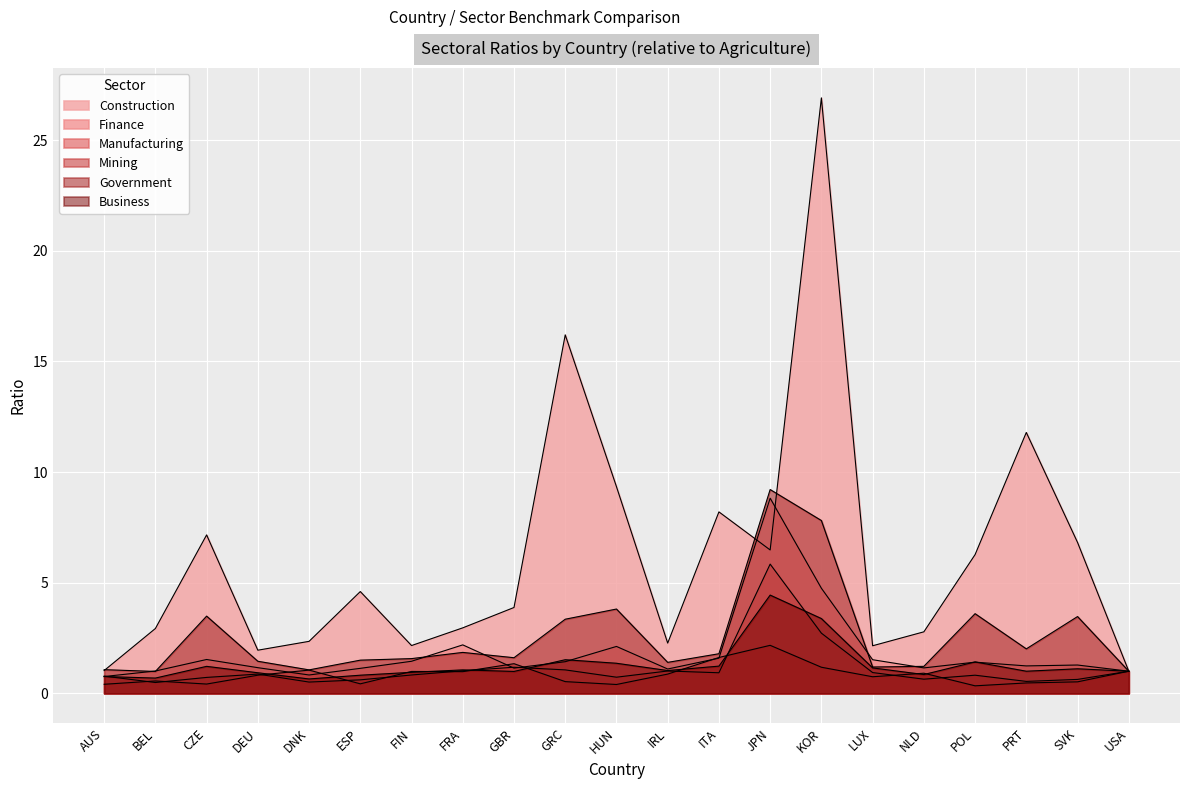

What is the highest value of the Mining series?

2.2